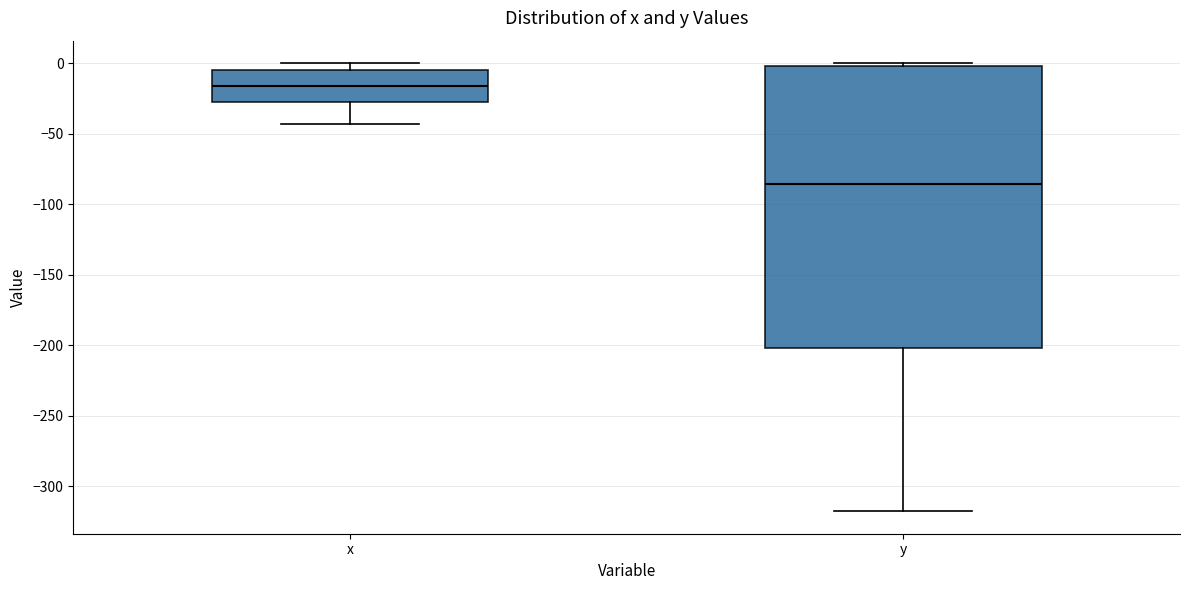

Which box is the tallest, from its lower edge to its upper edge?

y